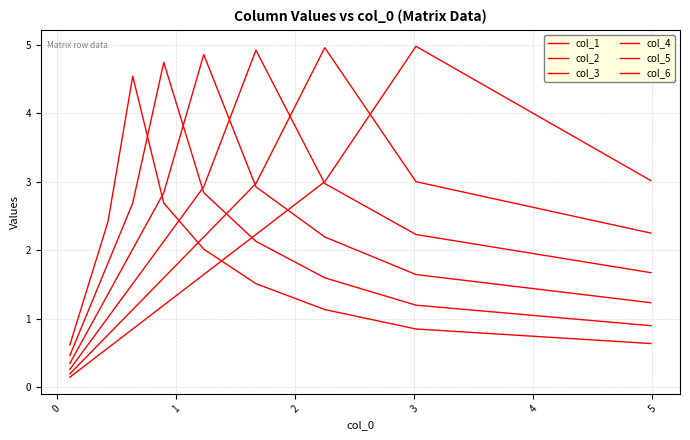

Does the chart display data point markers on the line(s)?

No